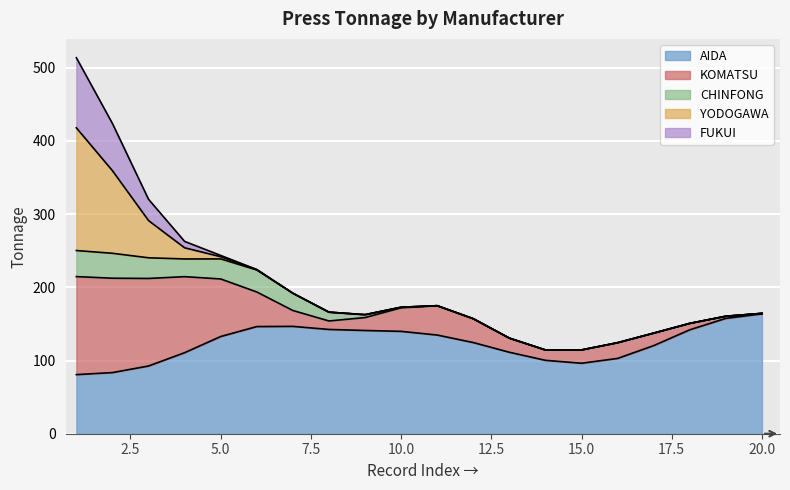

At which category does the chart reach its peak across all series?

1